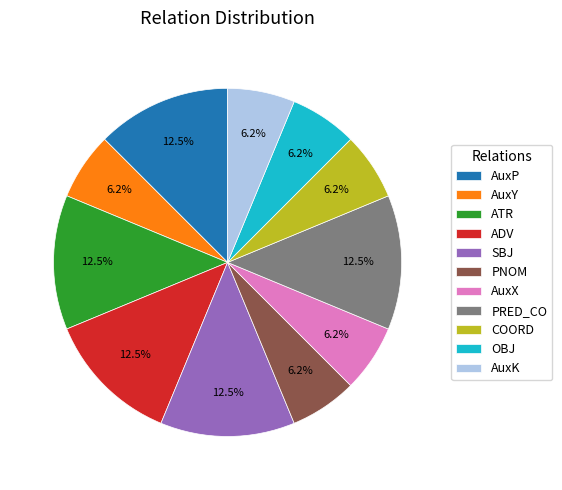

Count the number of slices in the pie.

11